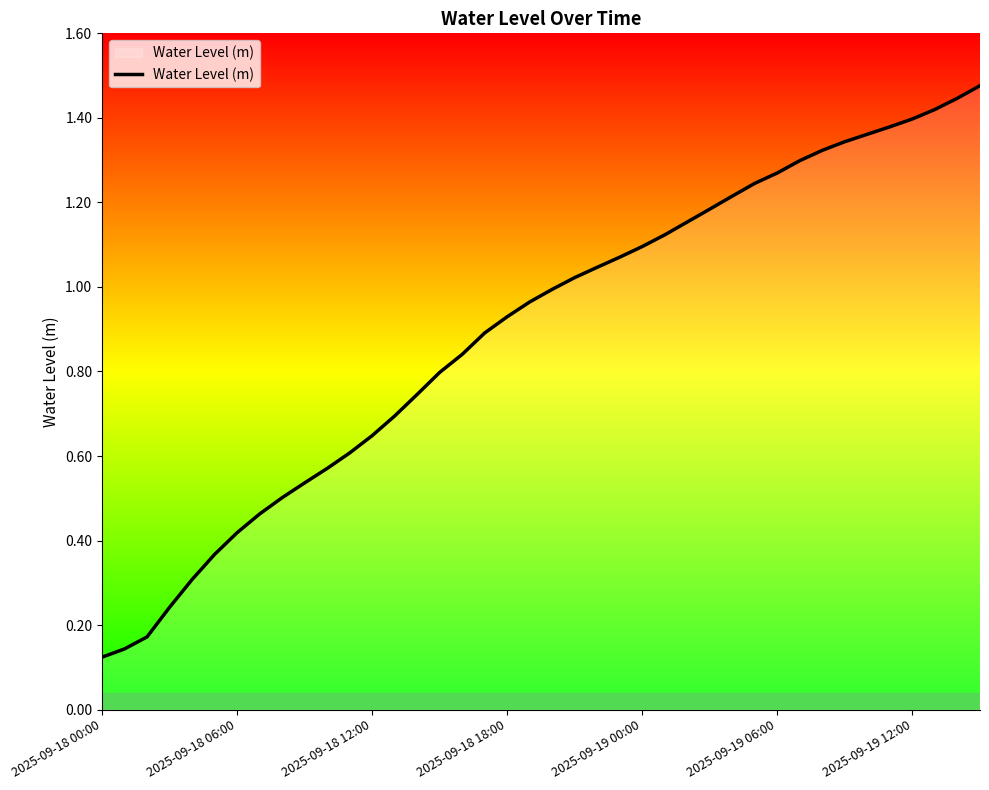

Reading left to right, transcribe all the data shown in this chart.

0.1	0.1	0.2	0.2	0.3	0.4	0.4	0.5	0.5	0.5	0.6	0.6	0.6	0.7	0.7	0.8	0.8	0.9	0.9	1.0	1.0	1.0	1.0	1.1	1.1	1.1	1.2	1.2	1.2	1.2	1.3	1.3	1.3	1.3	1.4	1.4	1.4	1.4	1.4	1.5